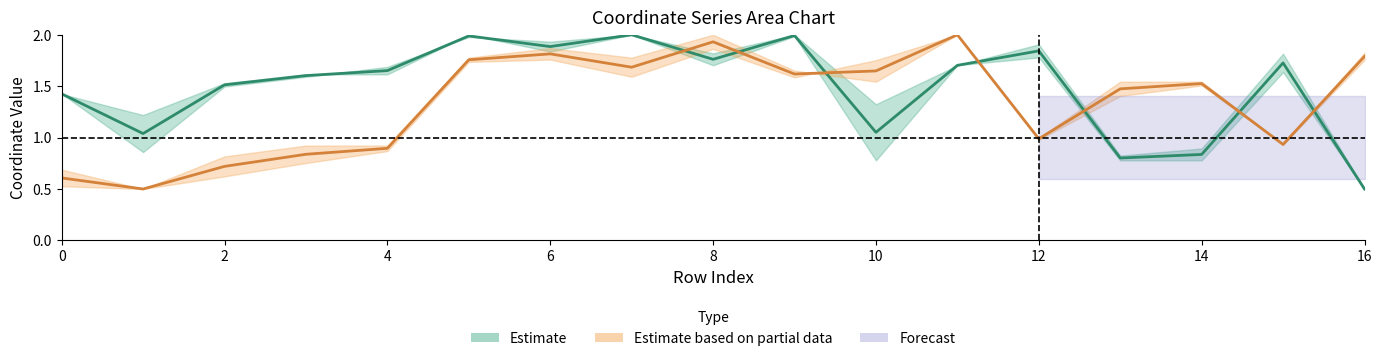

At which category is the sum across all series the highest?

5